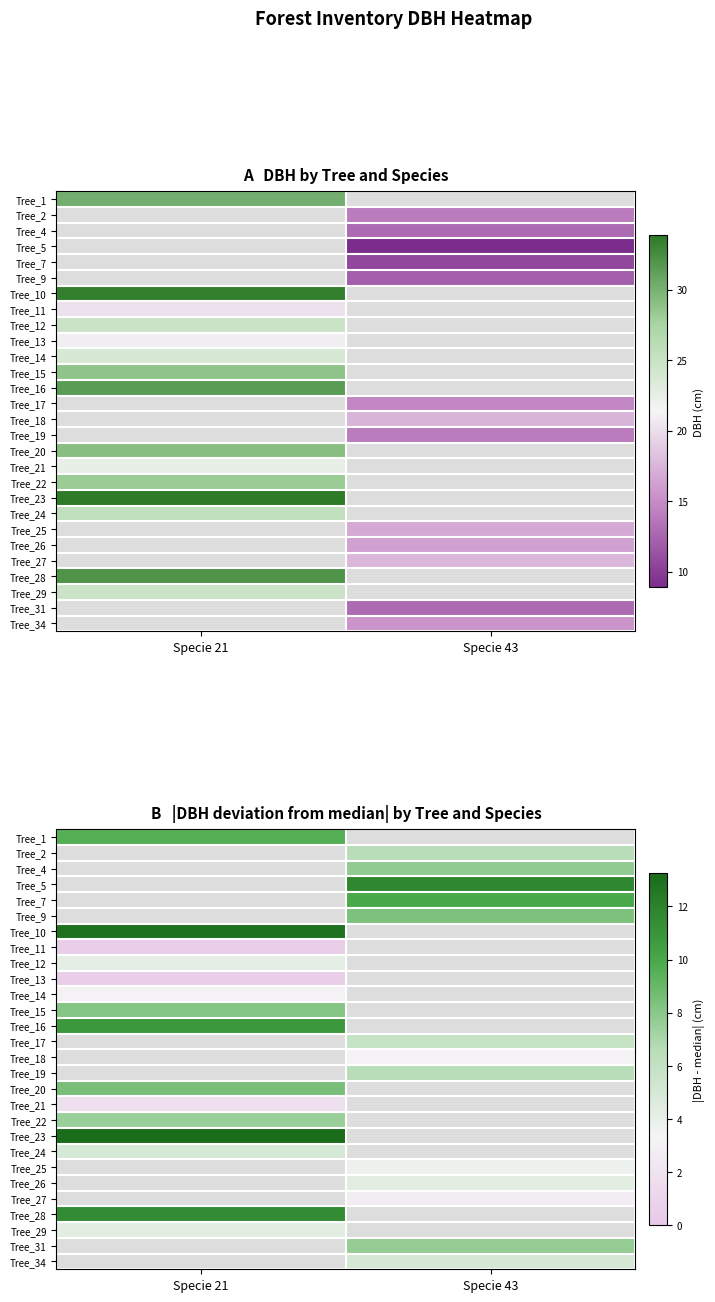

Which has a higher value, Specie 43 or Specie 21?

Specie 21